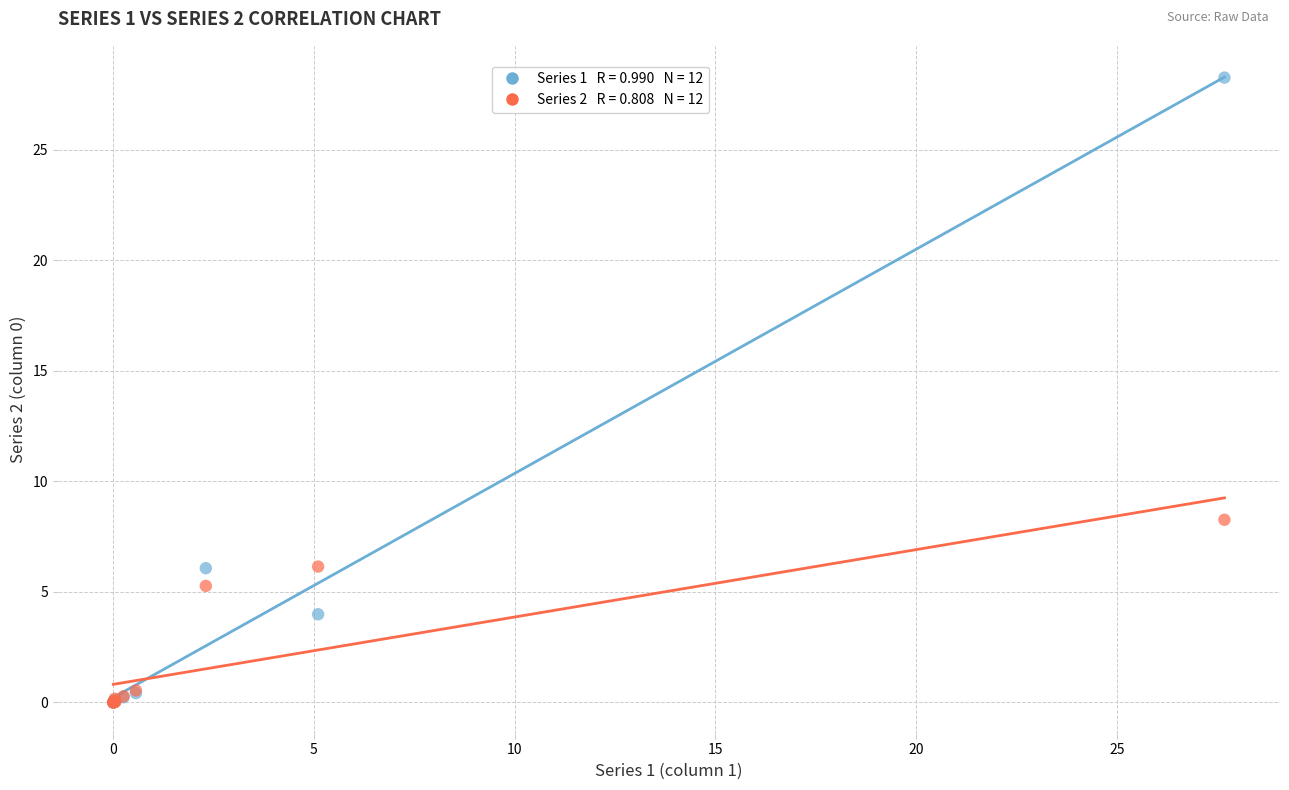

Across all series, what Y value is closest to 14?

8.3